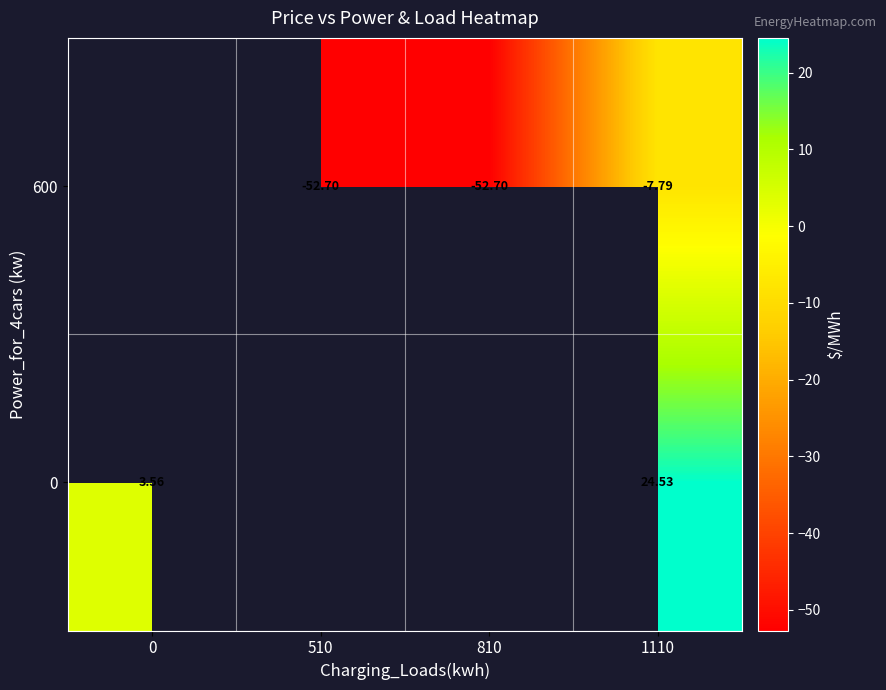

Between 1110 and 0, which is larger?

1110